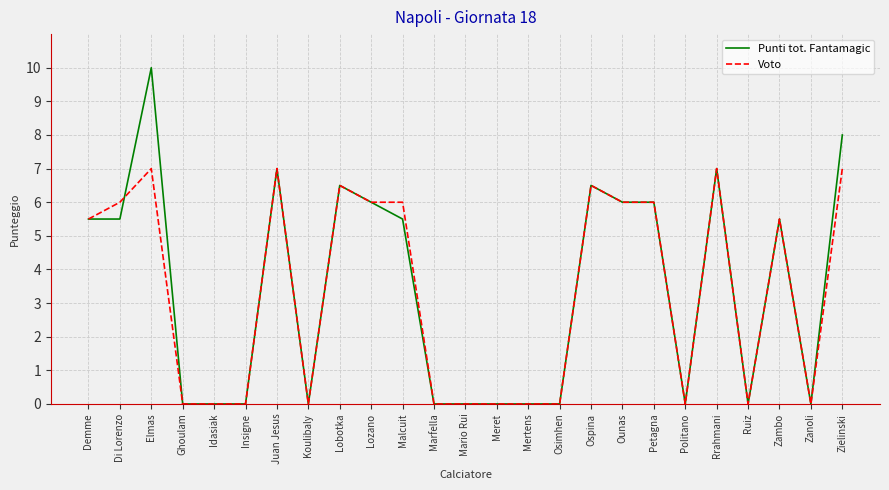

What is the sum of the Voto values at Insigne and Demme?

5.5